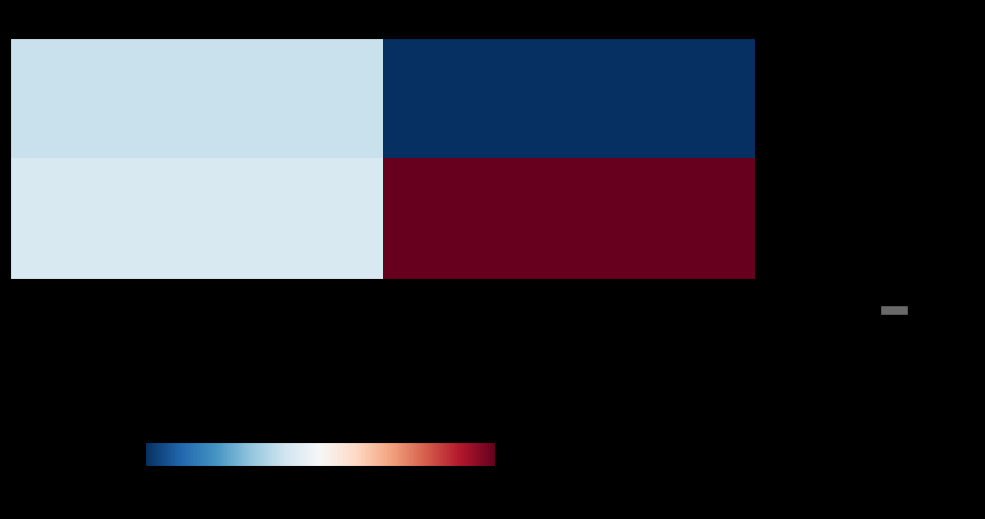

Which has a higher value, TaxonId or Taxonsorteringsordning?

Taxonsorteringsordning